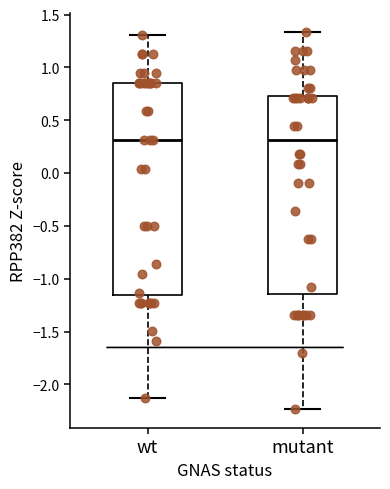

Reading left to right, transcribe this box plot: for each box, give where its median line is, the range the box spans, and where its two whiskers end, as read against the y-axis. The values are not printed on the chart, so give them approximately, as read against the axis.

wt: median 0.30, box -1.15 to 0.85, whiskers -2.15 to 1.30
mutant: median 0.30, box -1.15 to 0.75, whiskers -2.25 to 1.35